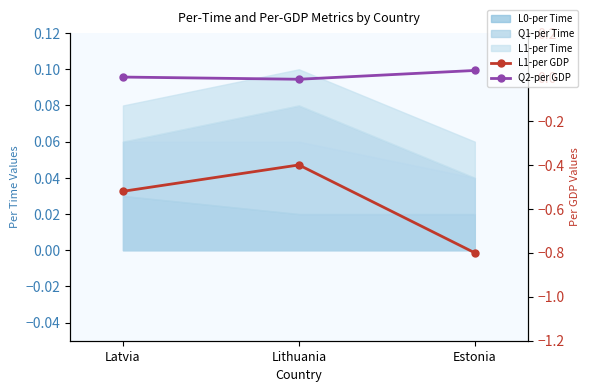

The value of L1-per GDP at Estonia is -0.8. True or false?

True